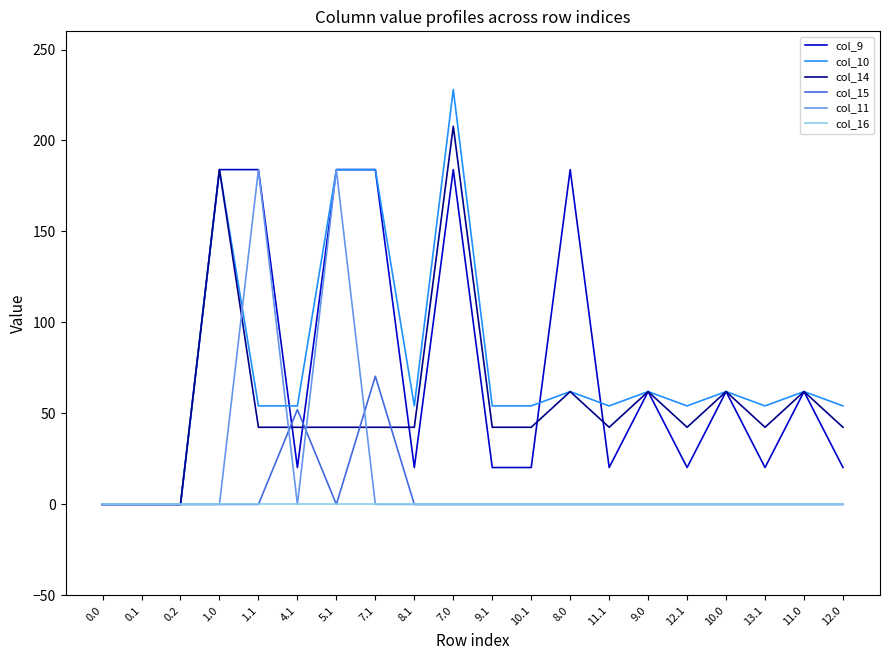

What position from the left is 11.0?

19